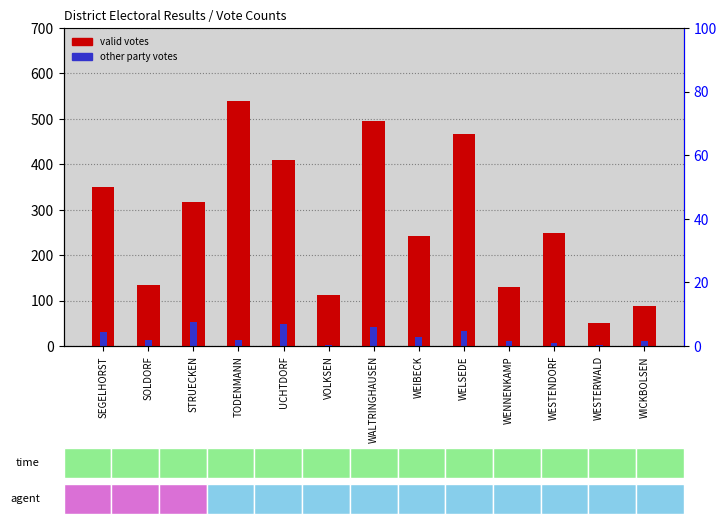

What is the smallest value displayed?

2